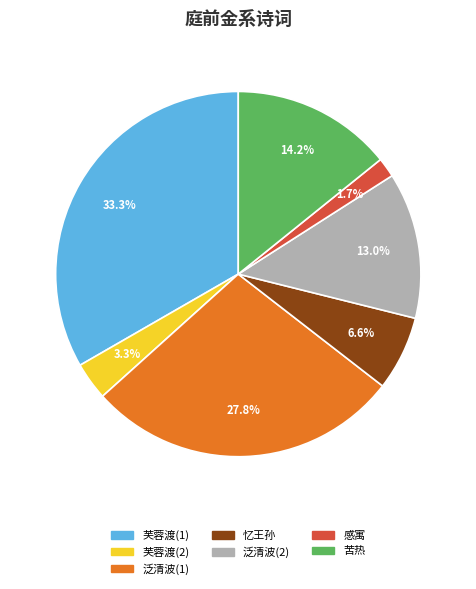

Is there any slice that represents more than half of the pie?

No